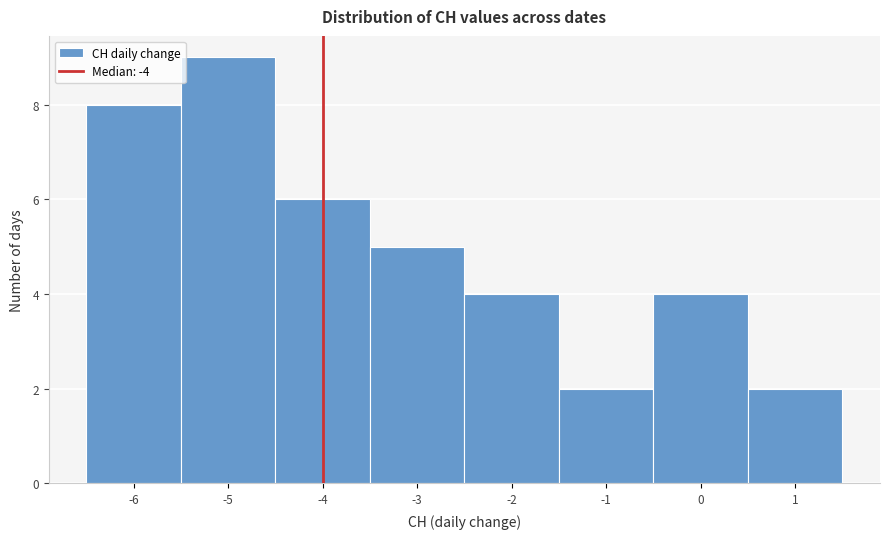

Reading left to right, list every bar in this chart as the range it spans on the x-axis followed by its height. The values are not printed on the chart, so give them approximately, as read against the axis.

-6.5 to -5.5: 8
-5.5 to -4.5: 9
-4.5 to -3.5: 6
-3.5 to -2.5: 5
-2.5 to -1.5: 4
-1.5 to -0.5: 2
-0.5 to 0.5: 4
0.5 to 1.5: 2